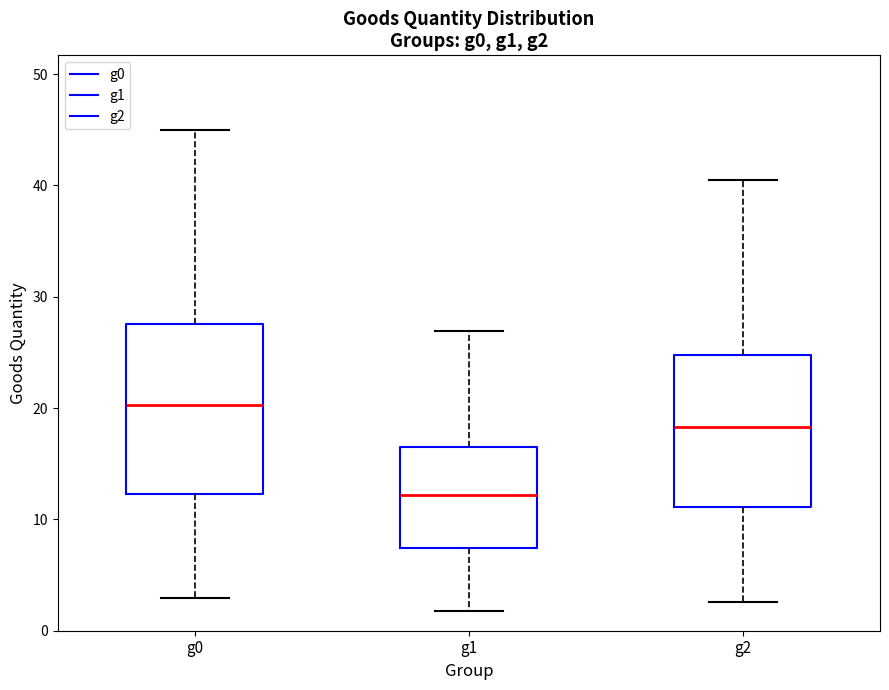

Reading left to right, transcribe this box plot: for each box, give where its median line is, the range the box spans, and where its two whiskers end, as read against the y-axis. The values are not printed on the chart, so give them approximately, as read against the axis.

g0: median 20, box 12 to 28, whiskers 3 to 45
g1: median 12, box 7 to 17, whiskers 2 to 27
g2: median 18, box 11 to 25, whiskers 3 to 40